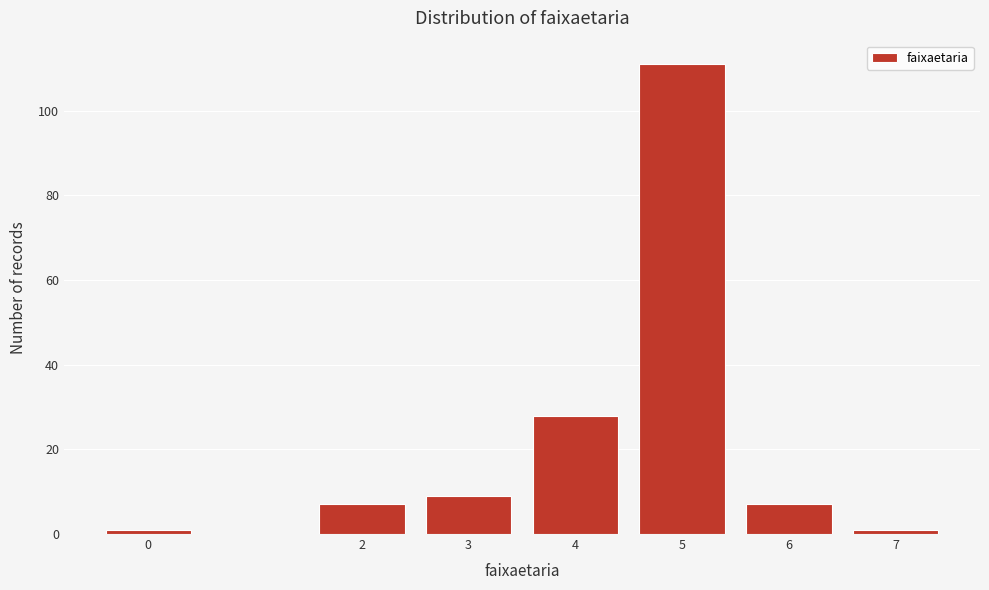

Reading left to right, what are all the values shown in this chart?

1	7	9	28	111	7	1